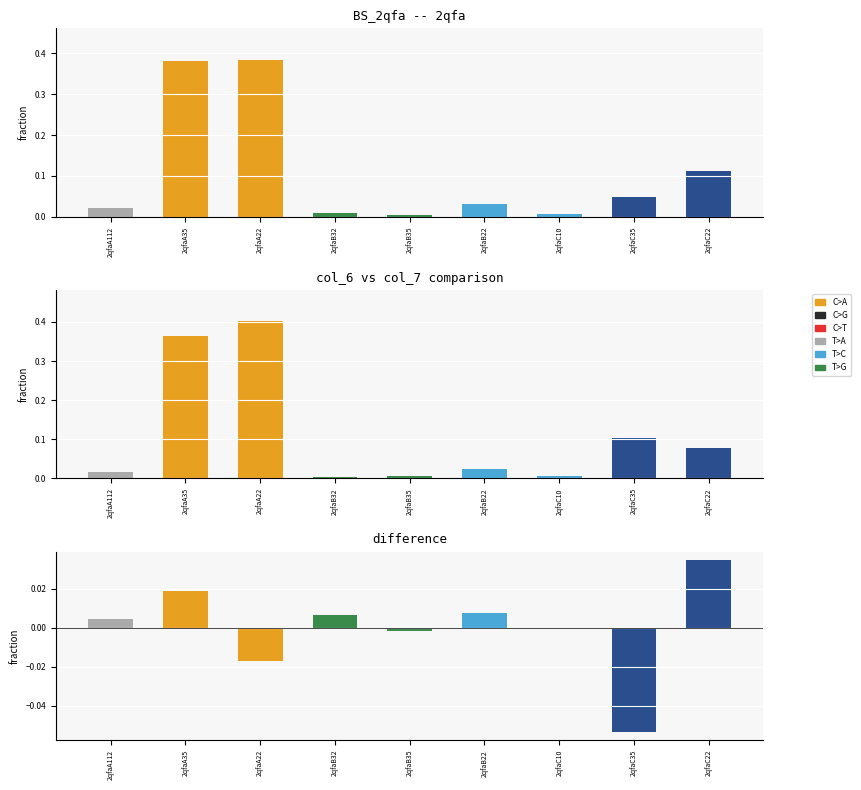

How many bars are there in total?

27